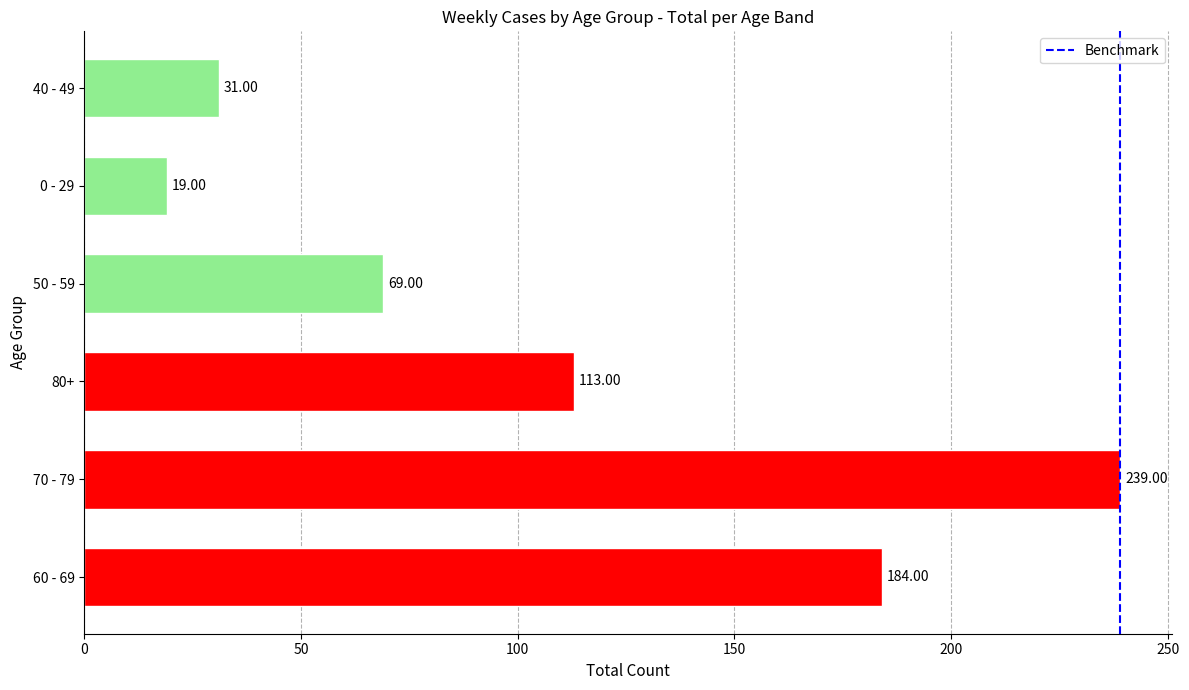

What is the sum of all values?

655